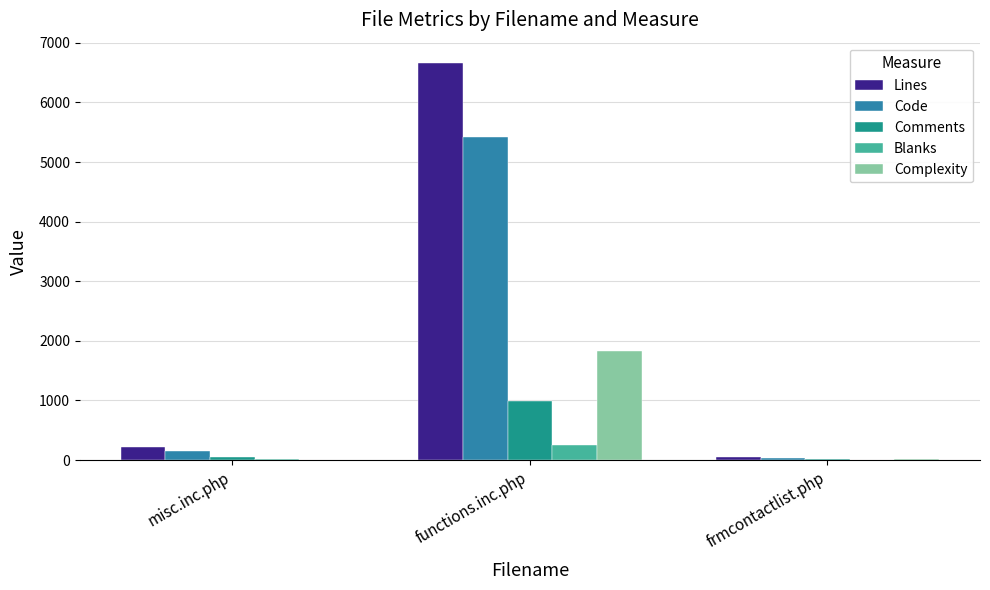

Which series changed the most between functions.inc.php and frmcontactlist.php?

Lines